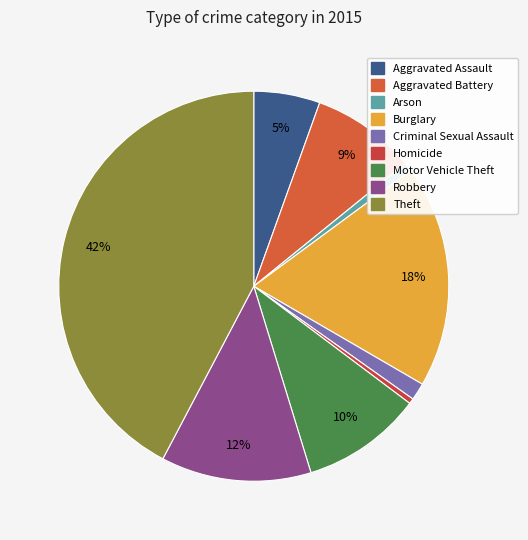

Which slice is the smallest?

Homicide